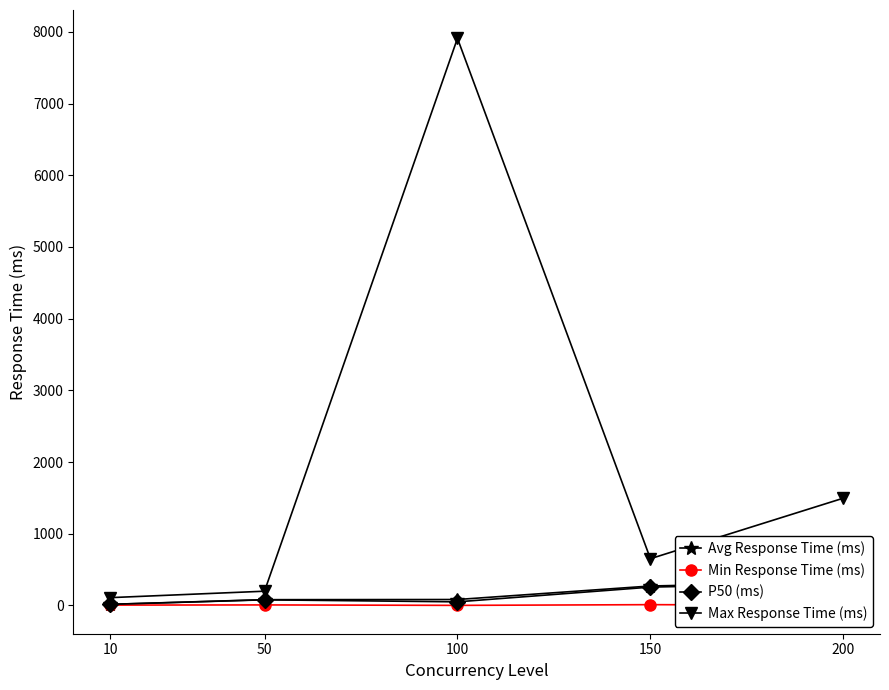

Which label corresponds to the largest value in the chart?

100